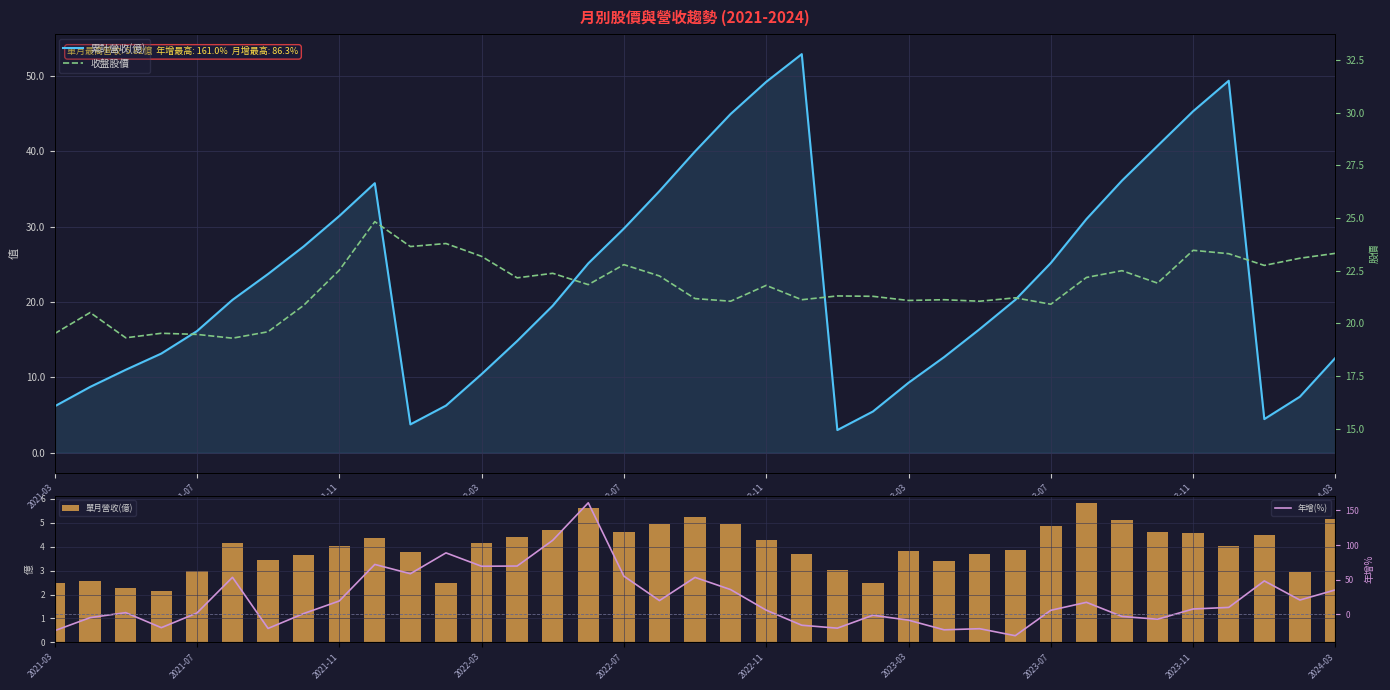

Is it true that 單月營收(億) equals 1.5 at 2022-07?

False